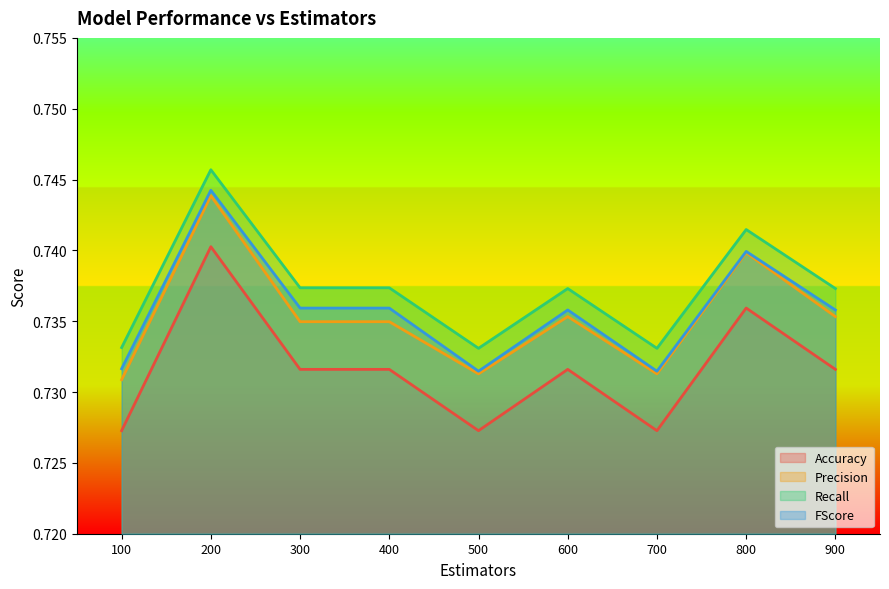

Reading left to right, list all the values displayed in this chart.

Accuracy: 100=0.7	200=0.7	300=0.7	400=0.7	500=0.7	600=0.7	700=0.7	800=0.7	900=0.7
Precision: 100=0.7	200=0.7	300=0.7	400=0.7	500=0.7	600=0.7	700=0.7	800=0.7	900=0.7
Recall: 100=0.7	200=0.7	300=0.7	400=0.7	500=0.7	600=0.7	700=0.7	800=0.7	900=0.7
FScore: 100=0.7	200=0.7	300=0.7	400=0.7	500=0.7	600=0.7	700=0.7	800=0.7	900=0.7